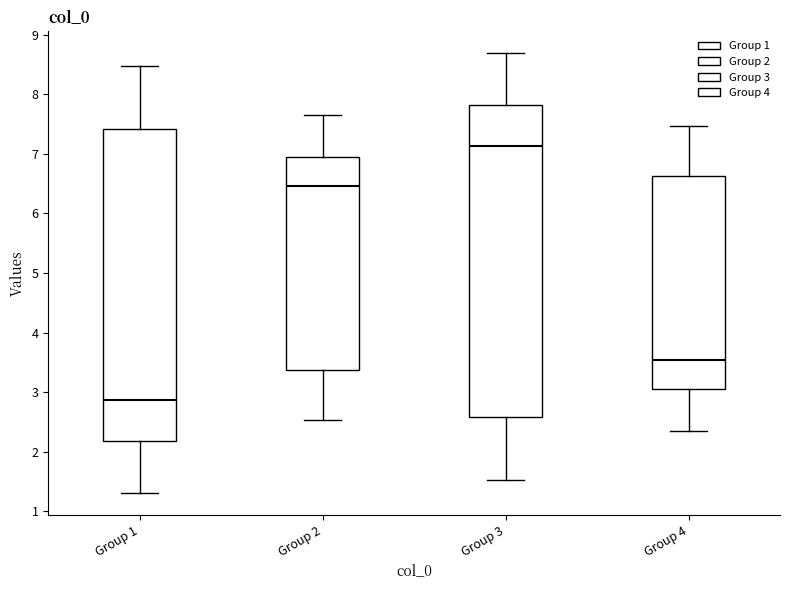

Reading left to right, read every box against the y-axis: the position of its median line, the range the box covers, and the ends of its whiskers. The values are not printed on the chart, so give them approximately, as read against the axis.

Group 1: median 2.9, box 2.2 to 7.4, whiskers 1.3 to 8.5
Group 2: median 6.5, box 3.4 to 6.9, whiskers 2.5 to 7.7
Group 3: median 7.1, box 2.6 to 7.8, whiskers 1.5 to 8.7
Group 4: median 3.5, box 3.1 to 6.6, whiskers 2.3 to 7.5